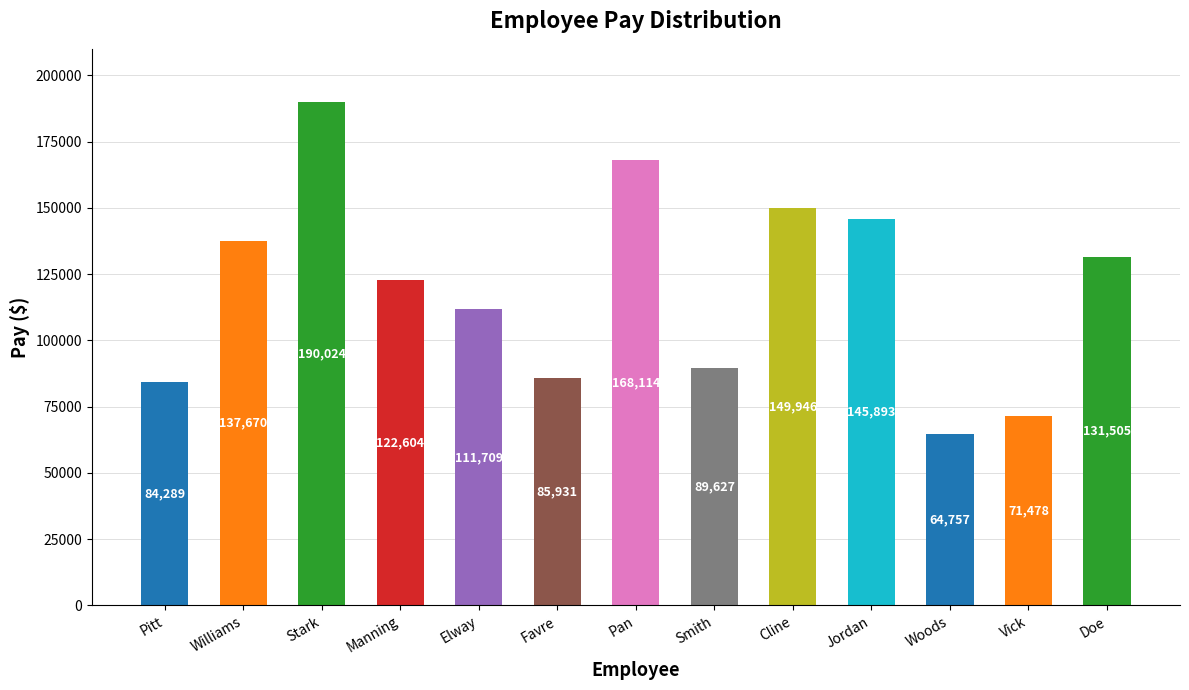

Count the number of data series in this chart.

1